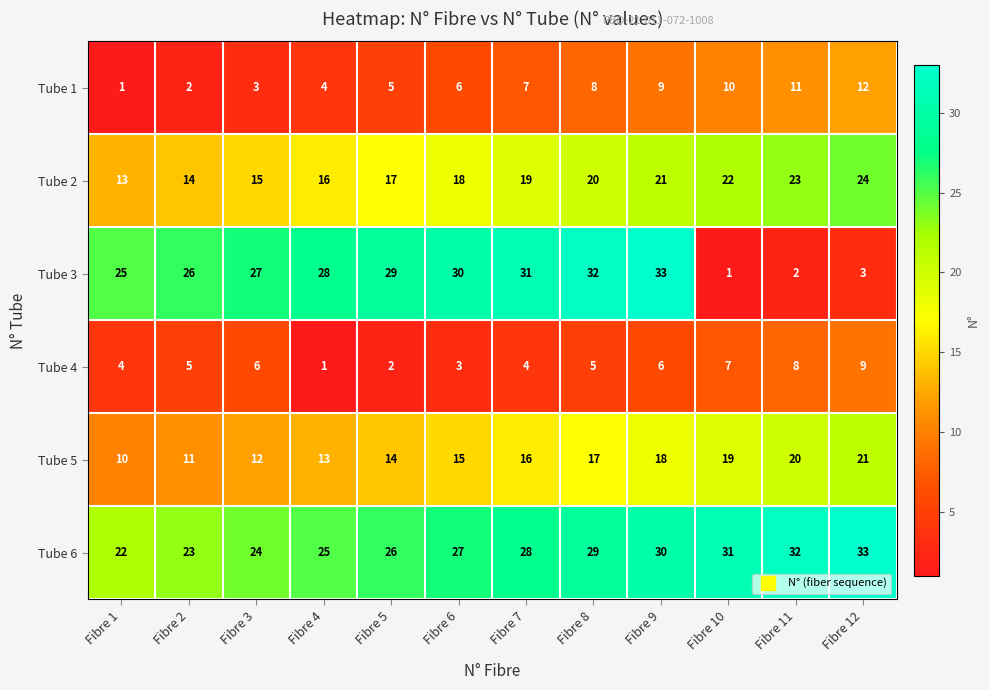

What is the smallest value displayed?

1